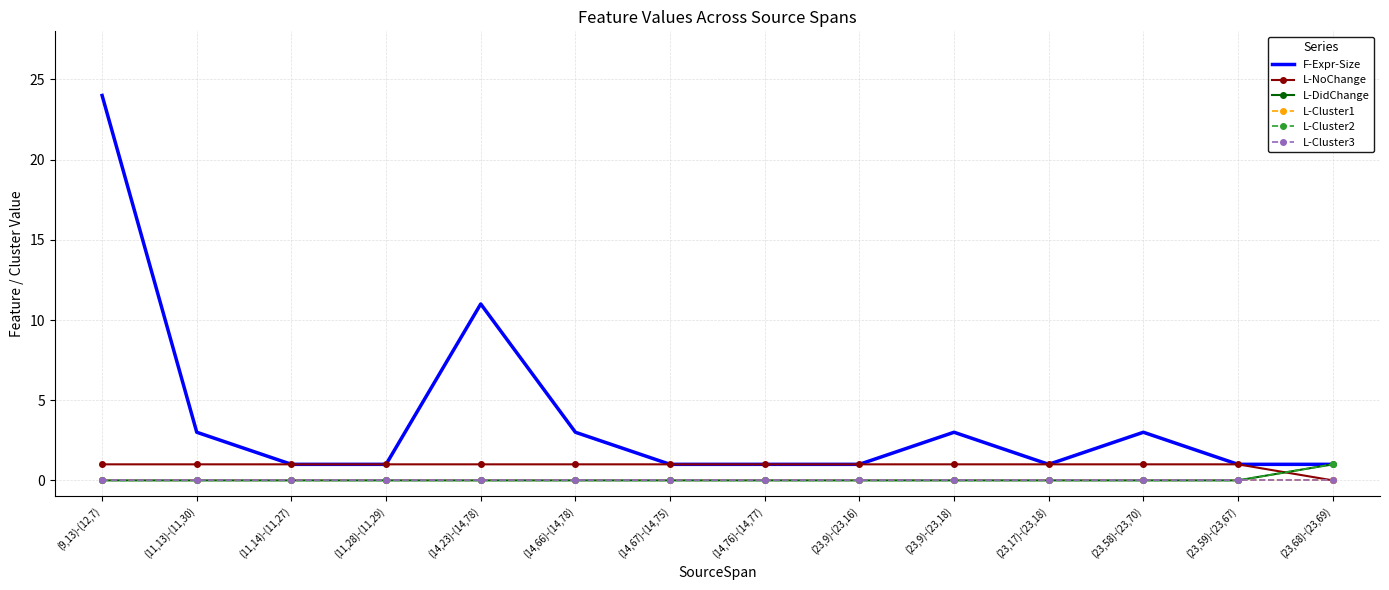

Reading left to right, transcribe all the data shown in this chart.

F-Expr-Size: (9,13)-(12,7)=24	(11,13)-(11,30)=3	(11,14)-(11,27)=1	(11,28)-(11,29)=1	(14,23)-(14,78)=11	(14,66)-(14,78)=3	(14,67)-(14,75)=1	(14,76)-(14,77)=1	(23,9)-(23,16)=1	(23,9)-(23,18)=3	(23,17)-(23,18)=1	(23,58)-(23,70)=3	(23,59)-(23,67)=1	(23,68)-(23,69)=1
L-NoChange: (9,13)-(12,7)=1	(11,13)-(11,30)=1	(11,14)-(11,27)=1	(11,28)-(11,29)=1	(14,23)-(14,78)=1	(14,66)-(14,78)=1	(14,67)-(14,75)=1	(14,76)-(14,77)=1	(23,9)-(23,16)=1	(23,9)-(23,18)=1	(23,17)-(23,18)=1	(23,58)-(23,70)=1	(23,59)-(23,67)=1	(23,68)-(23,69)=0
L-DidChange: (9,13)-(12,7)=0	(11,13)-(11,30)=0	(11,14)-(11,27)=0	(11,28)-(11,29)=0	(14,23)-(14,78)=0	(14,66)-(14,78)=0	(14,67)-(14,75)=0	(14,76)-(14,77)=0	(23,9)-(23,16)=0	(23,9)-(23,18)=0	(23,17)-(23,18)=0	(23,58)-(23,70)=0	(23,59)-(23,67)=0	(23,68)-(23,69)=1
L-Cluster1: (9,13)-(12,7)=0	(11,13)-(11,30)=0	(11,14)-(11,27)=0	(11,28)-(11,29)=0	(14,23)-(14,78)=0	(14,66)-(14,78)=0	(14,67)-(14,75)=0	(14,76)-(14,77)=0	(23,9)-(23,16)=0	(23,9)-(23,18)=0	(23,17)-(23,18)=0	(23,58)-(23,70)=0	(23,59)-(23,67)=0	(23,68)-(23,69)=0
L-Cluster2: (9,13)-(12,7)=0	(11,13)-(11,30)=0	(11,14)-(11,27)=0	(11,28)-(11,29)=0	(14,23)-(14,78)=0	(14,66)-(14,78)=0	(14,67)-(14,75)=0	(14,76)-(14,77)=0	(23,9)-(23,16)=0	(23,9)-(23,18)=0	(23,17)-(23,18)=0	(23,58)-(23,70)=0	(23,59)-(23,67)=0	(23,68)-(23,69)=1
L-Cluster3: (9,13)-(12,7)=0	(11,13)-(11,30)=0	(11,14)-(11,27)=0	(11,28)-(11,29)=0	(14,23)-(14,78)=0	(14,66)-(14,78)=0	(14,67)-(14,75)=0	(14,76)-(14,77)=0	(23,9)-(23,16)=0	(23,9)-(23,18)=0	(23,17)-(23,18)=0	(23,58)-(23,70)=0	(23,59)-(23,67)=0	(23,68)-(23,69)=0